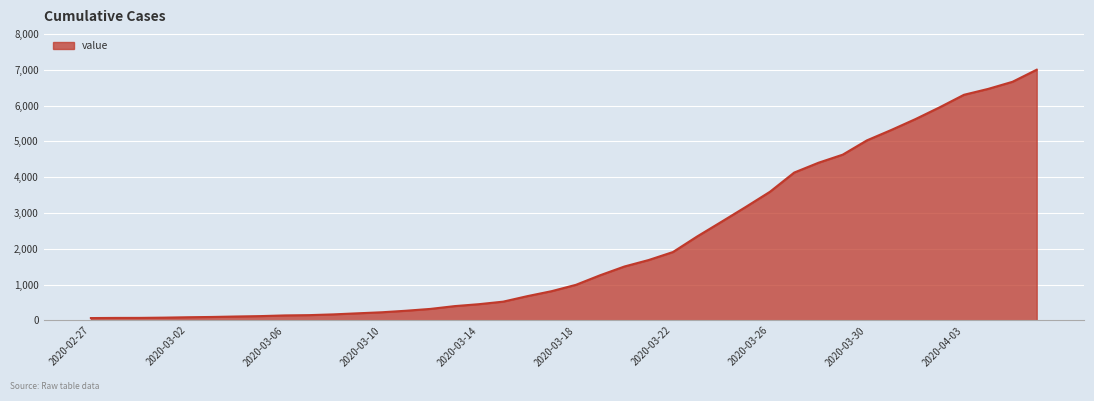

What is the difference between the second highest and minimum values?

6602